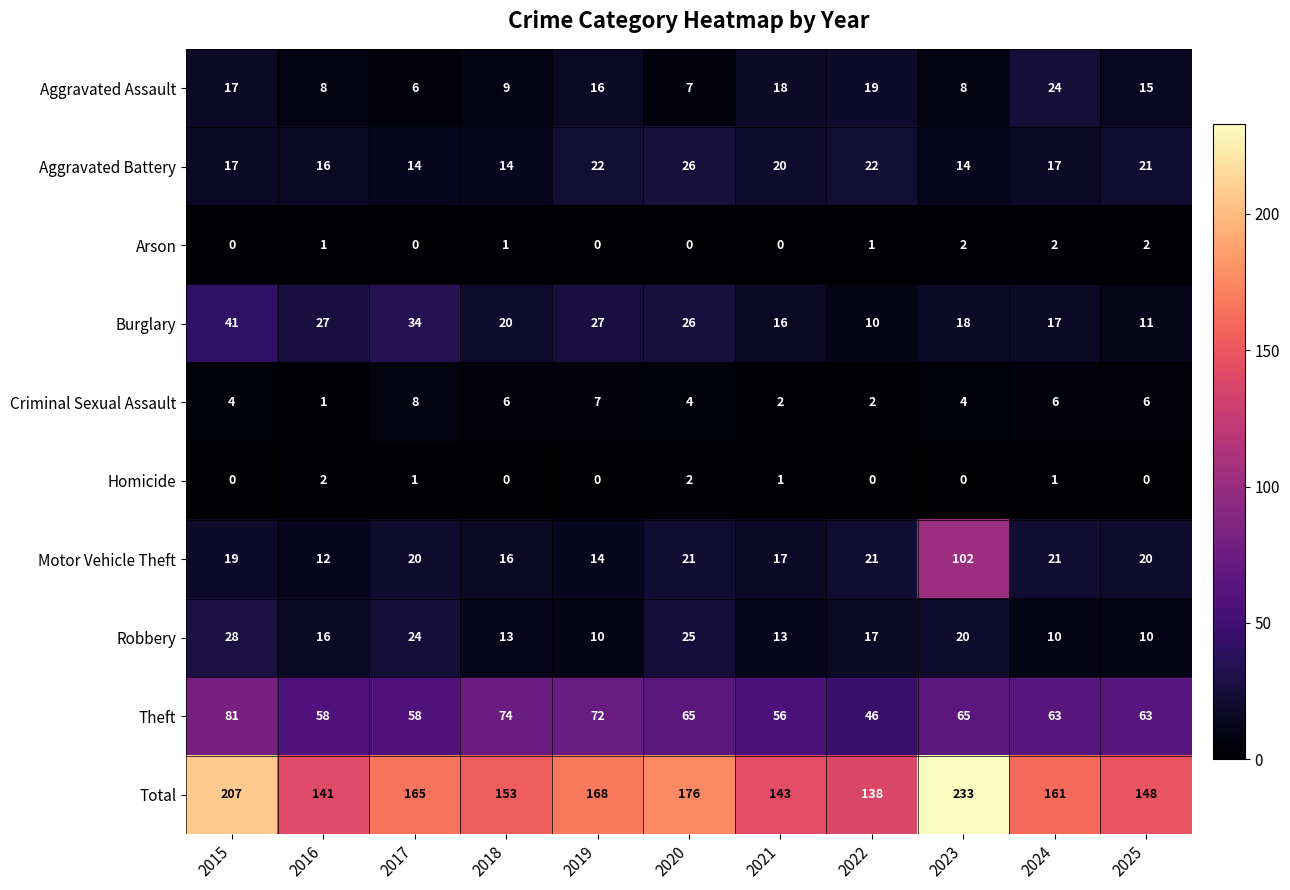

What is the greatest value displayed?

233